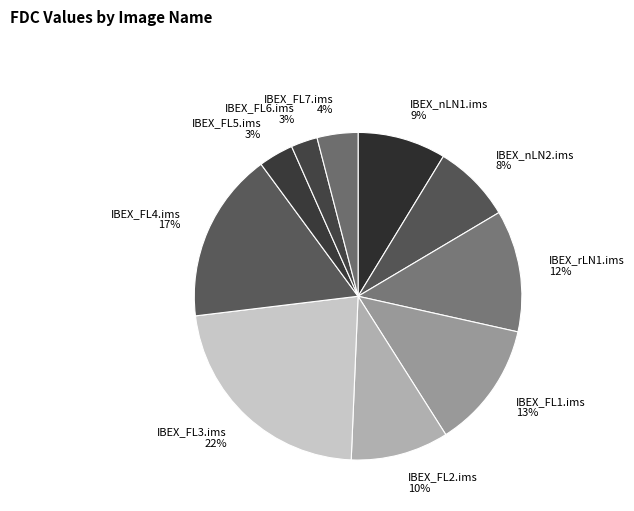

To the nearest percent, what is the difference between the IBEX_FL1.ims and IBEX_FL2.ims slice percentages?

3%